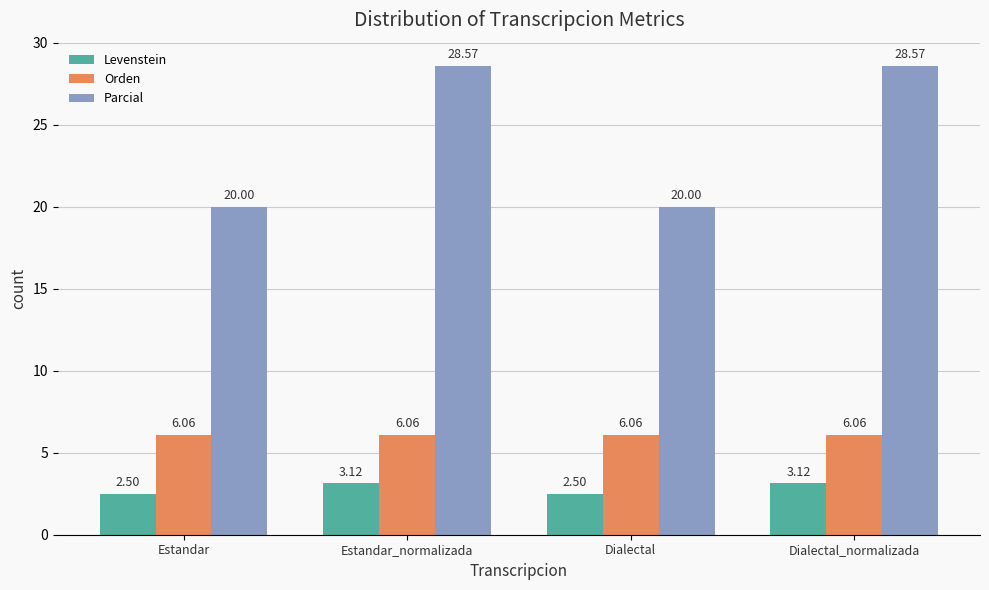

What is the spread (max minus min) of values at Dialectal_normalizada?

25.4